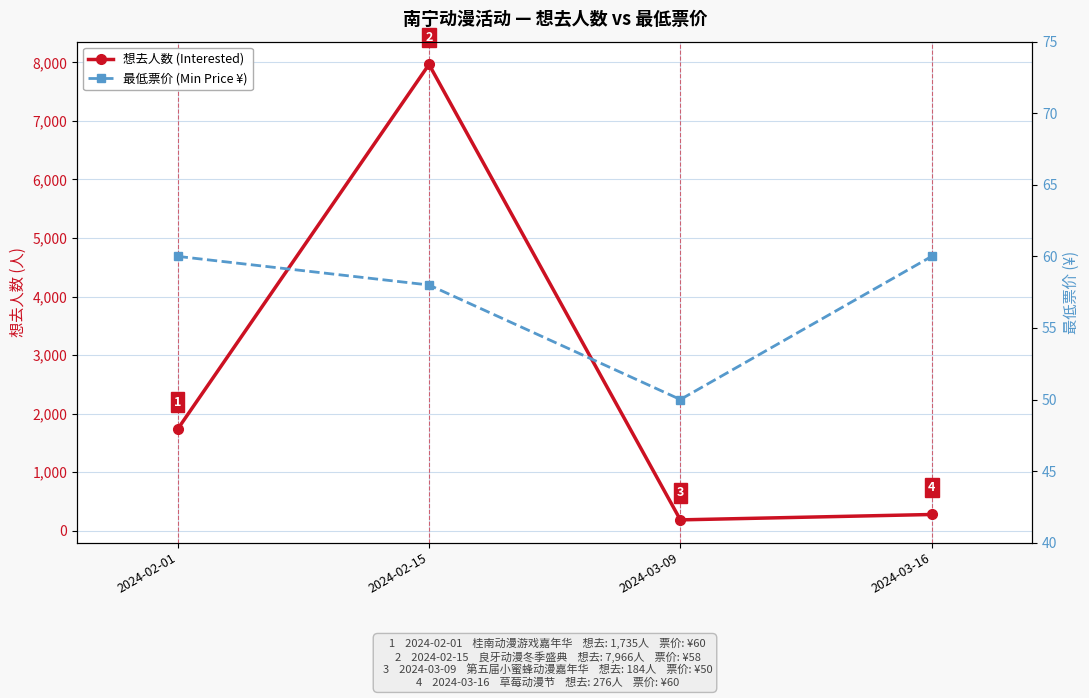

Which series has the largest total across all categories?

想去人数 (Interested)